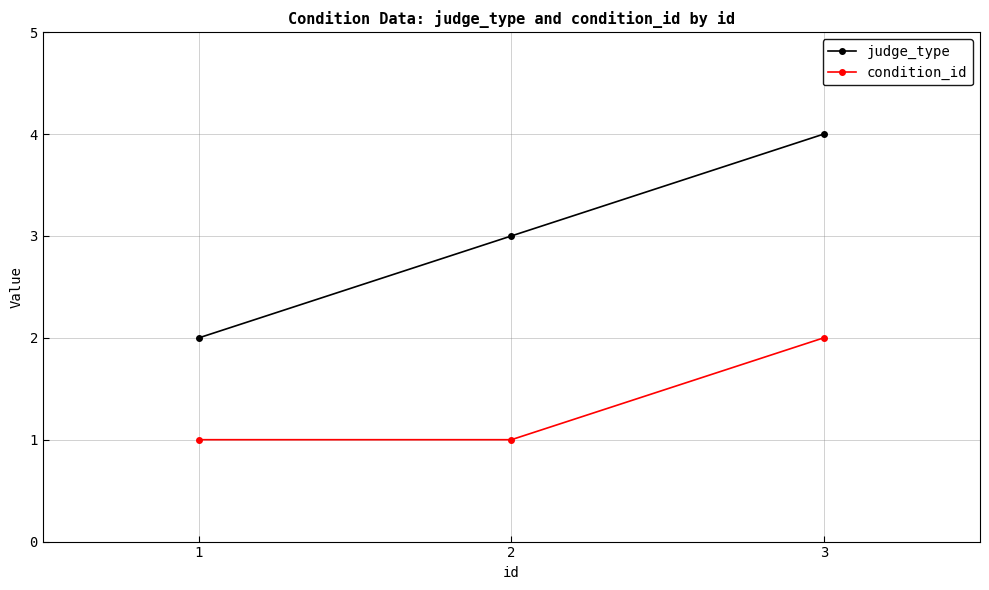

Count the condition_id values in the range 1 to 2.

3